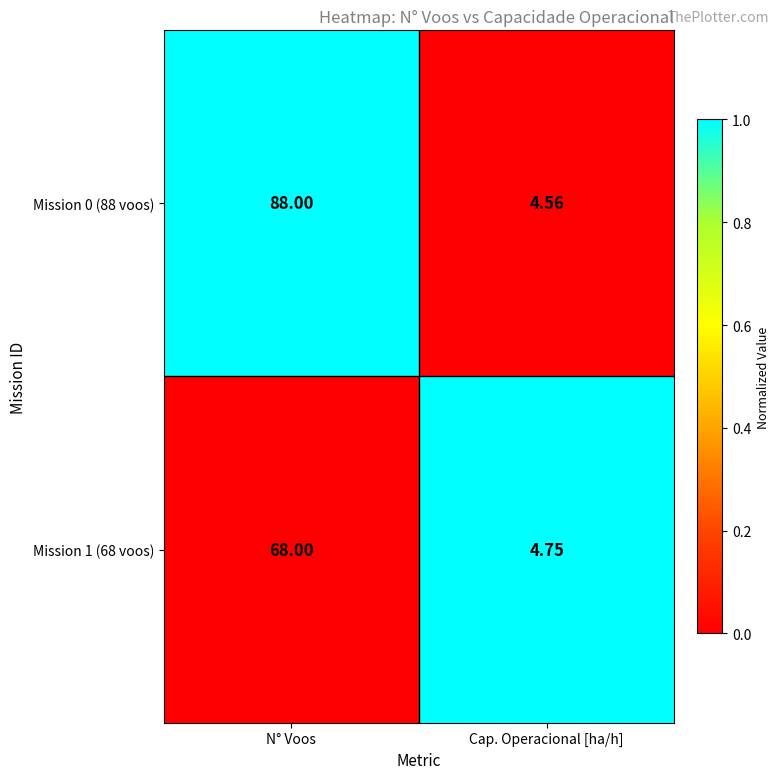

At which category is the sum across all series the highest?

N° Voos